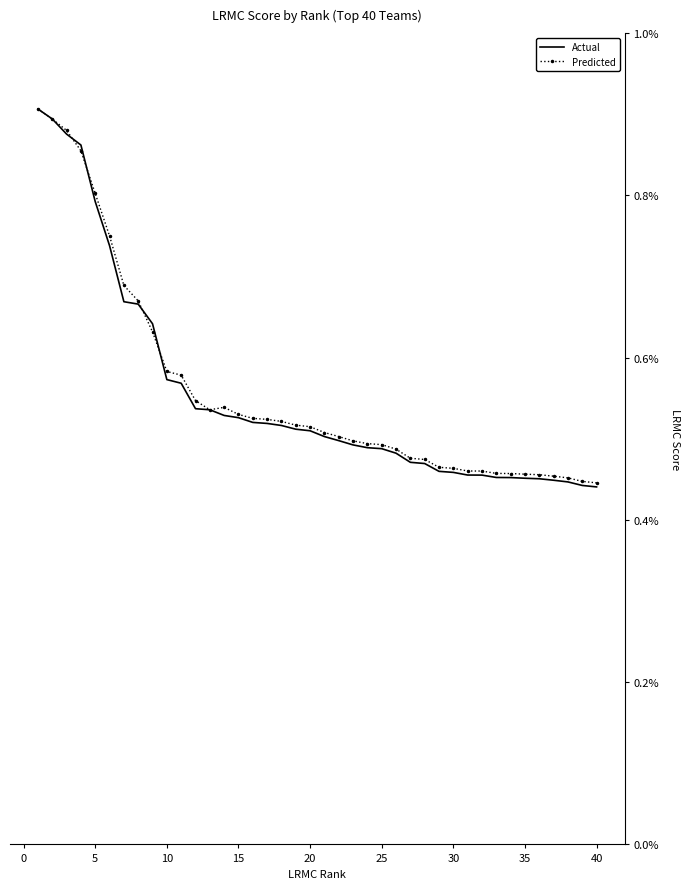

What are all the series names shown in the legend?

Actual, Predicted